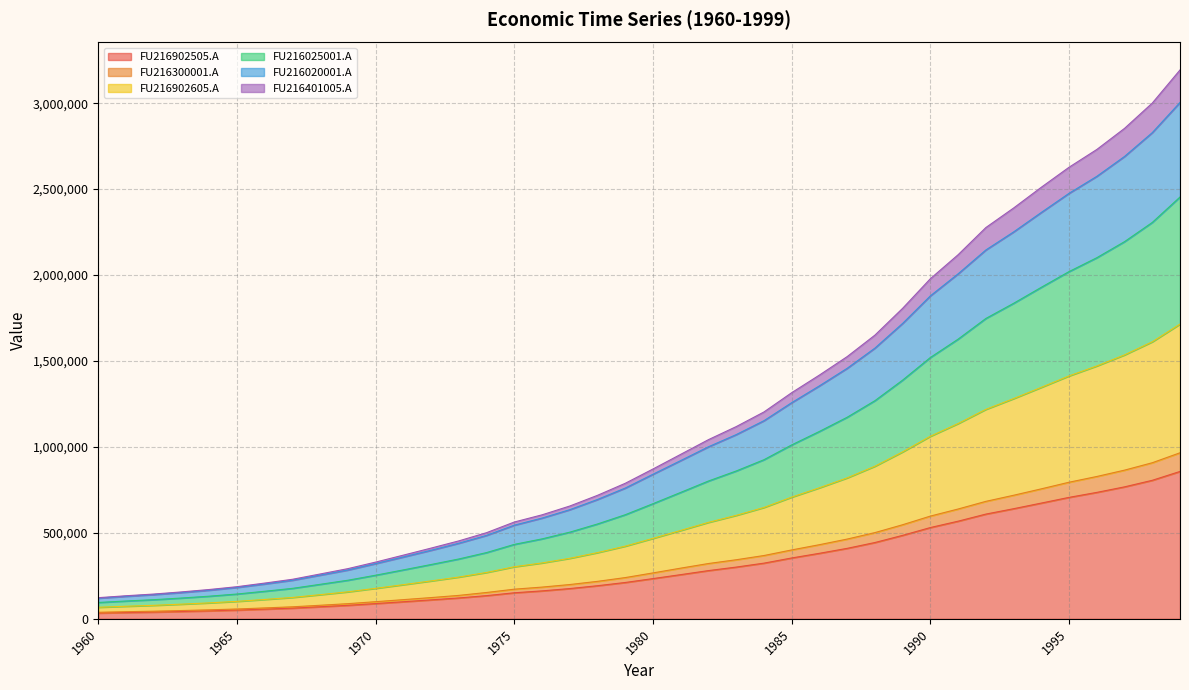

True or false: FU216025001.A has more than 2 interior local peaks.

False